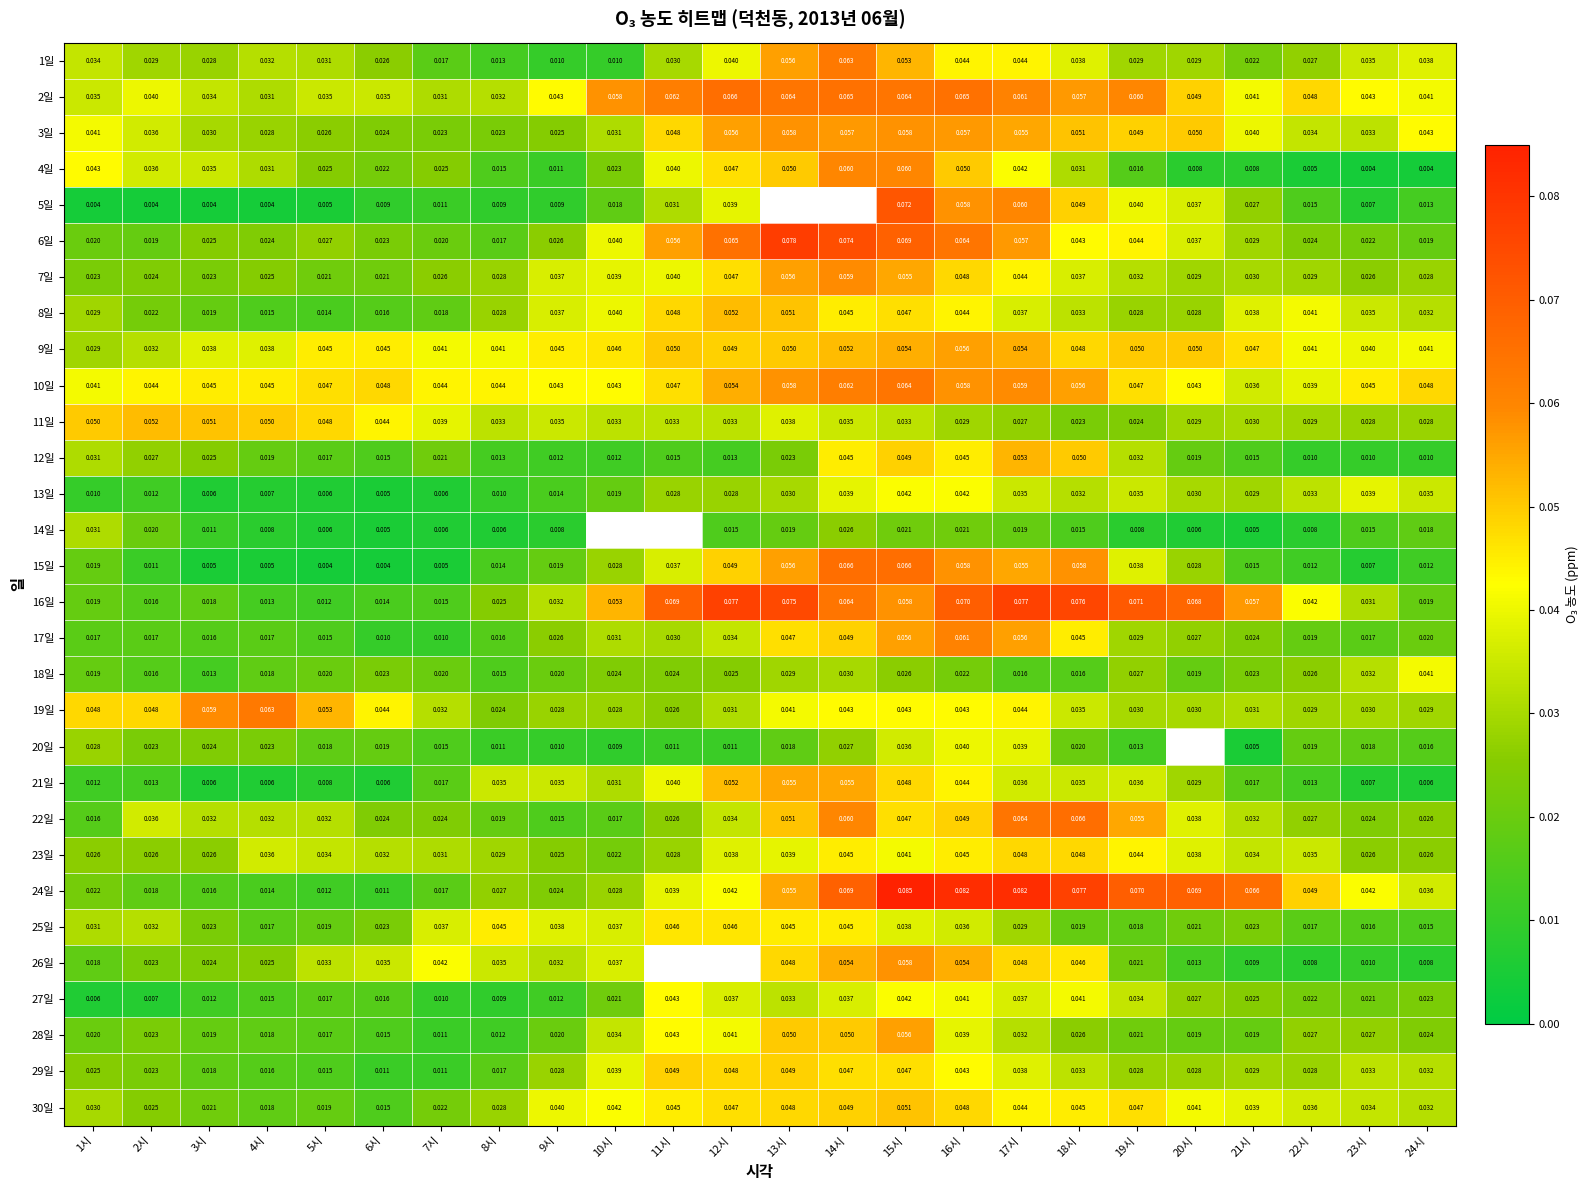

At how many categories does at least one series exceed 0?

24